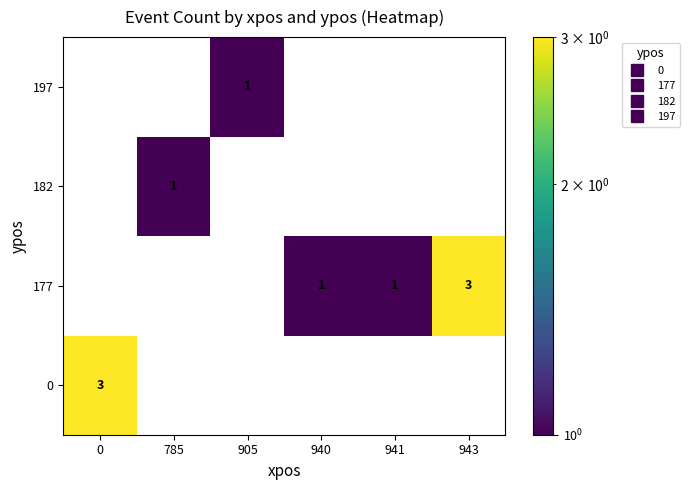

What is the maximum value shown in the chart?

3